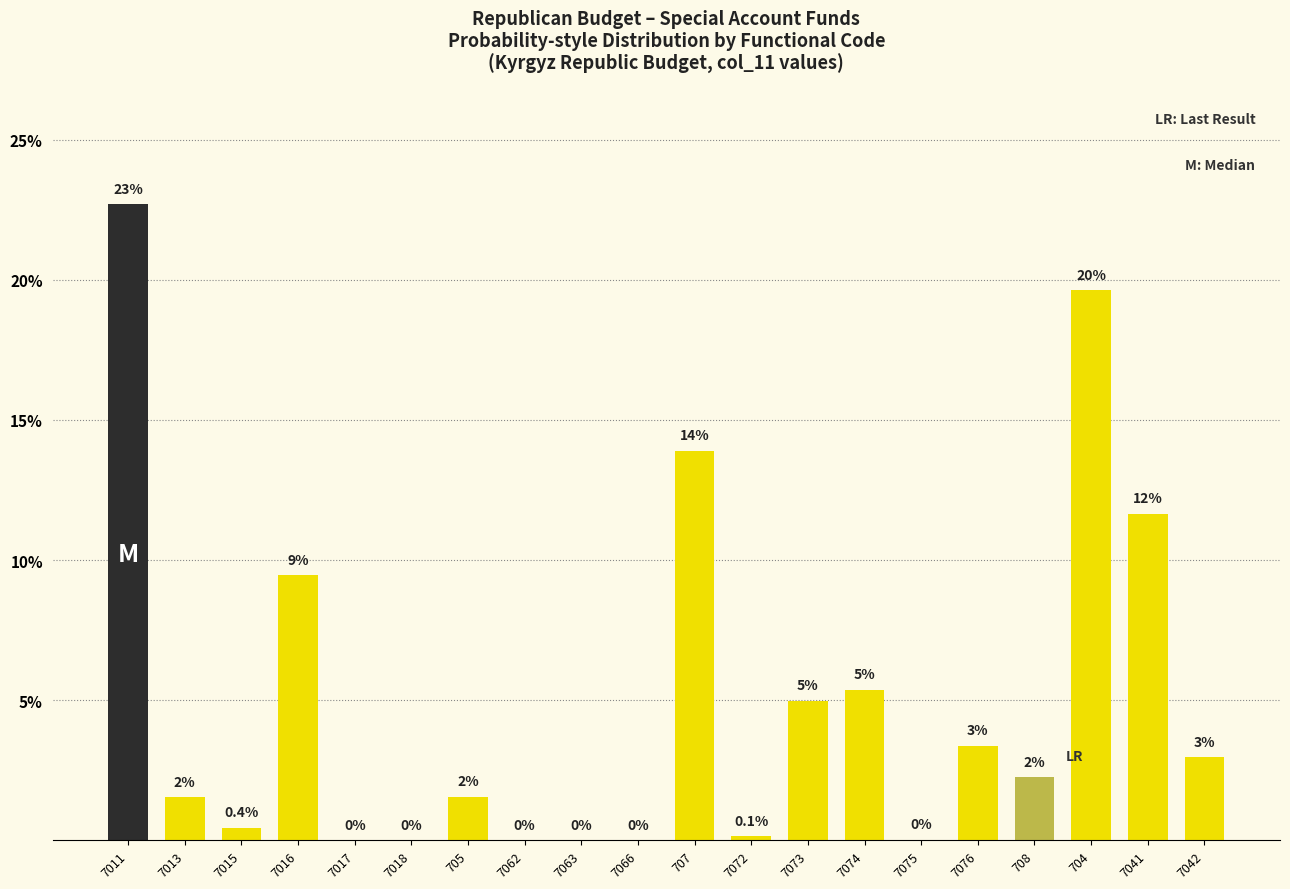

What is the sum of all values?

100.0